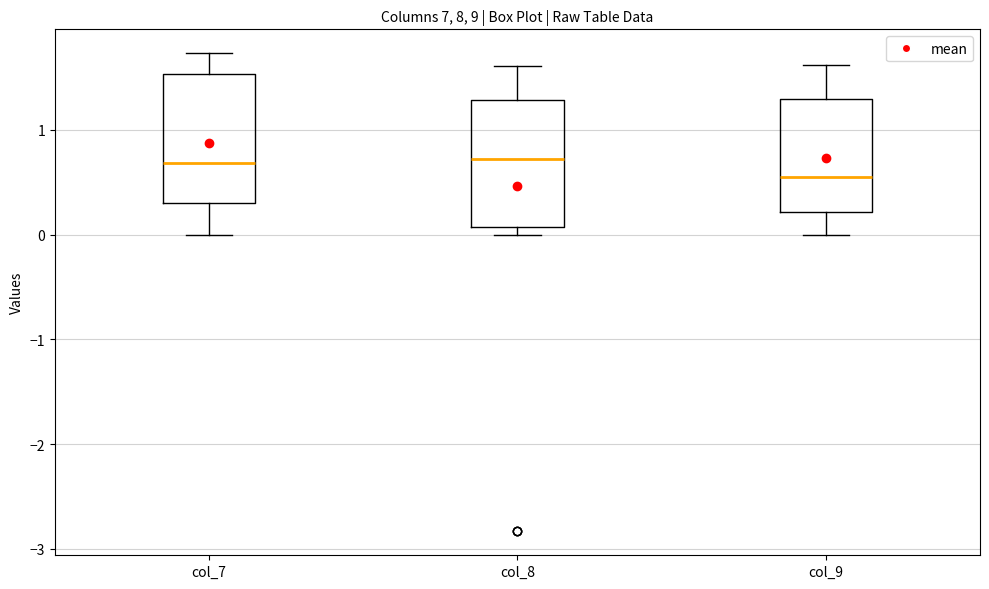

Which box has the lowest median line?

col_9